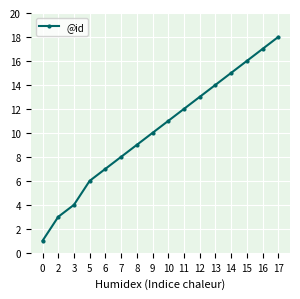

Is it true that the value at 15 is 9?

False